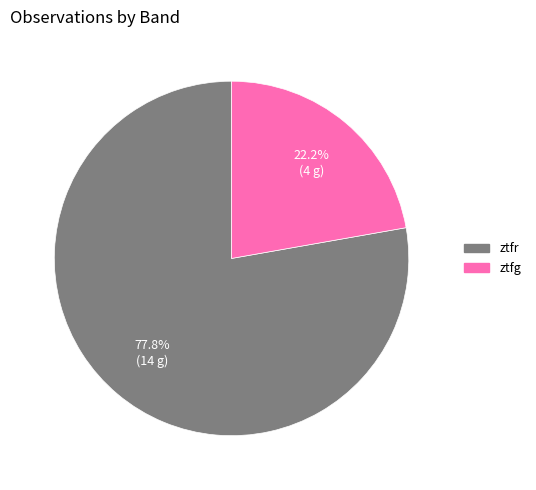

Is it true that ztfr is 91% of the pie?

False